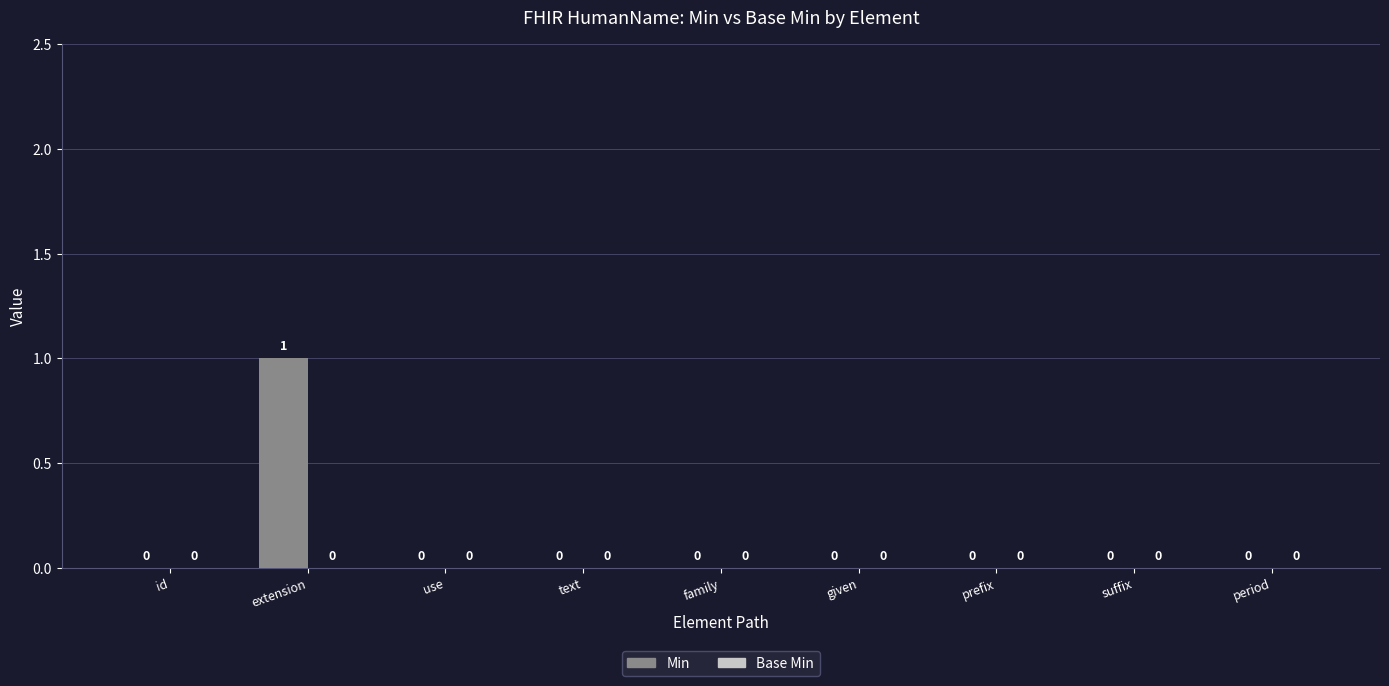

How many values are between 0 and 1?

9